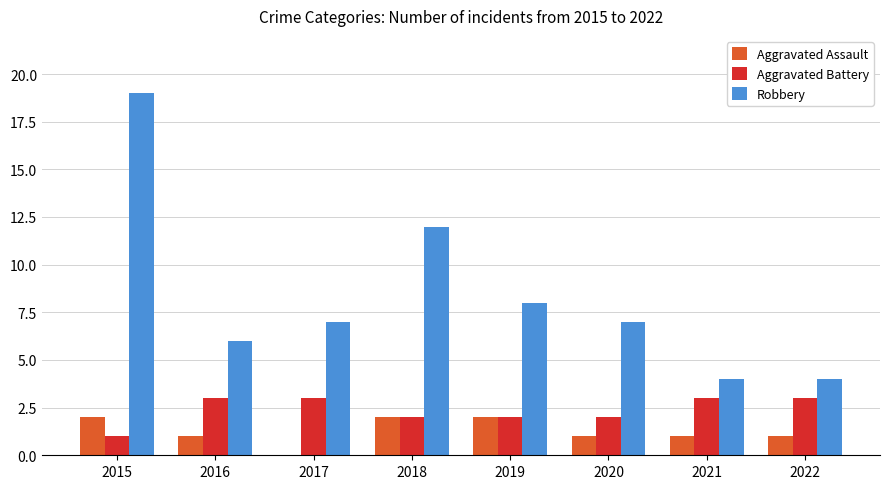

Is the value of Aggravated Assault at 2020 greater than the value of Robbery at 2015?

No